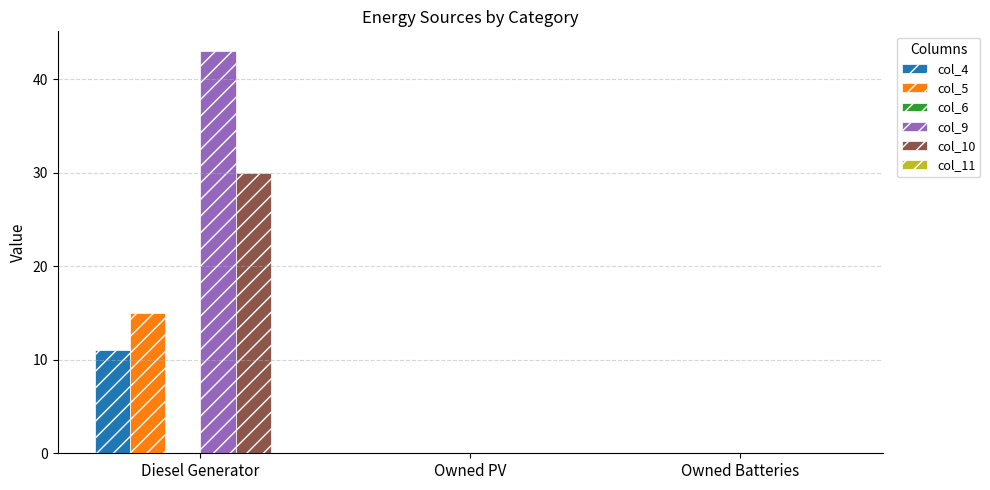

At which category is the sum across all series the highest?

Diesel Generator